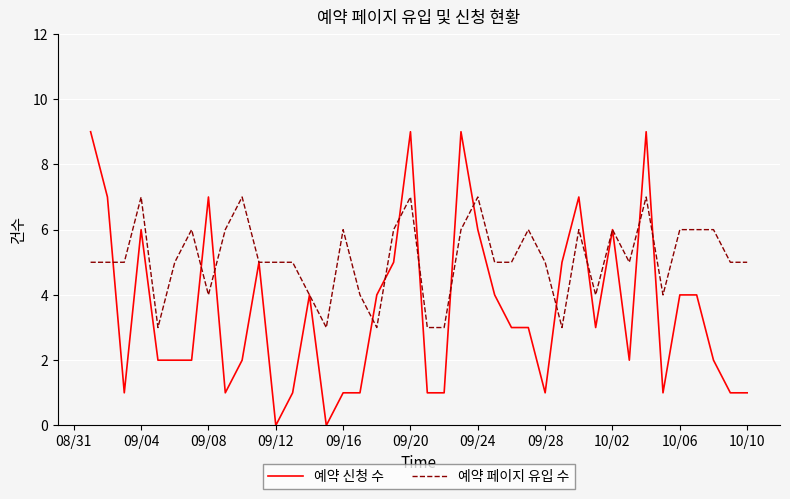

What is the lowest value of the 예약 페이지 유입 수 series?

3